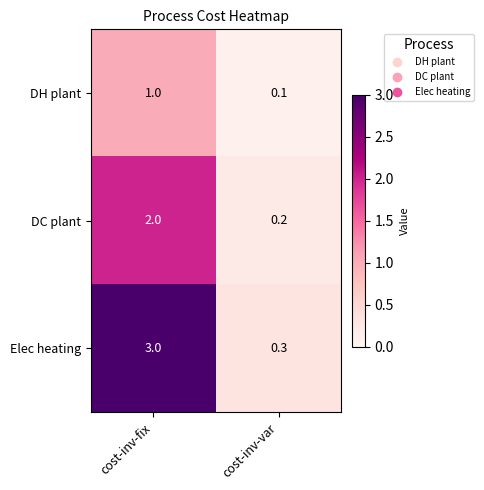

Read the DC plant value at cost-inv-fix.

2.0